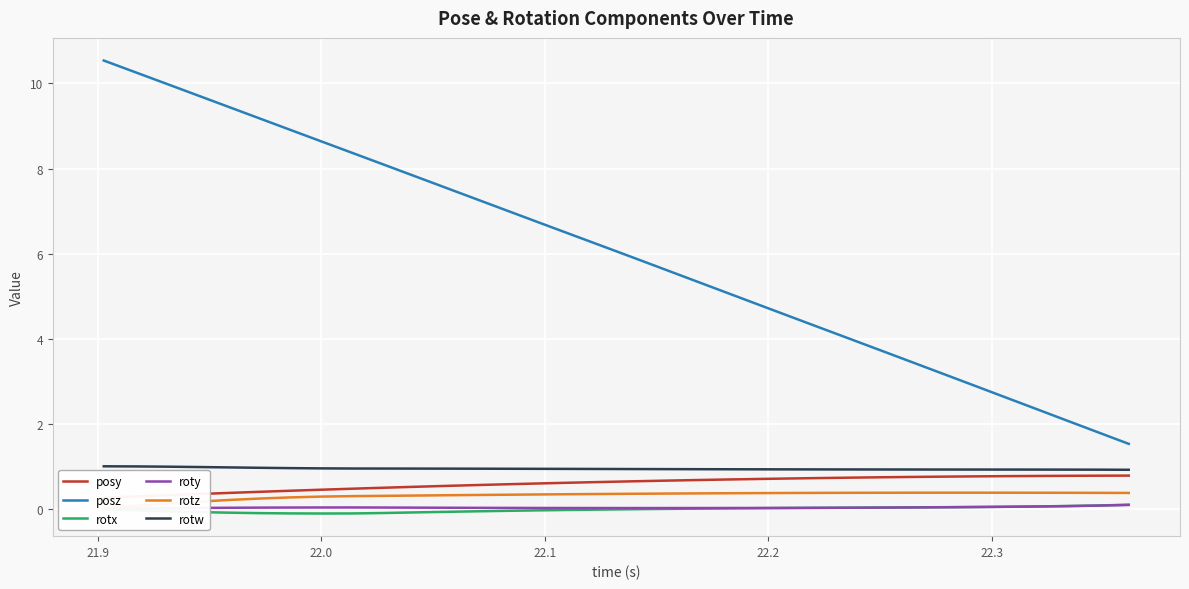

What is the minimum value shown in the chart?

-0.1